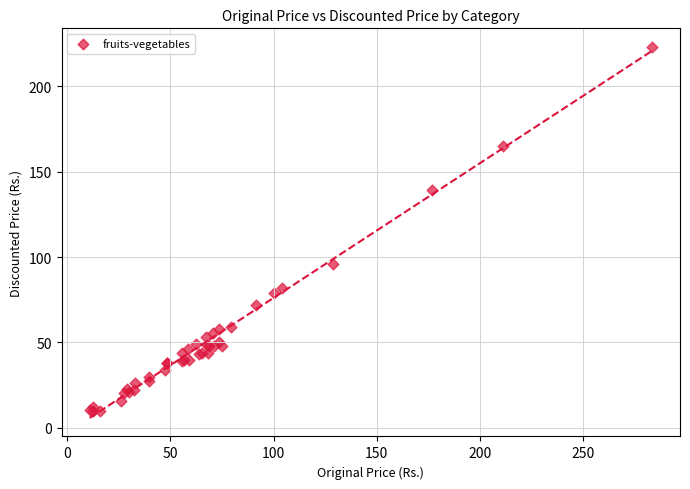

What Y value in the scatter plot is closest to 116?

96.0